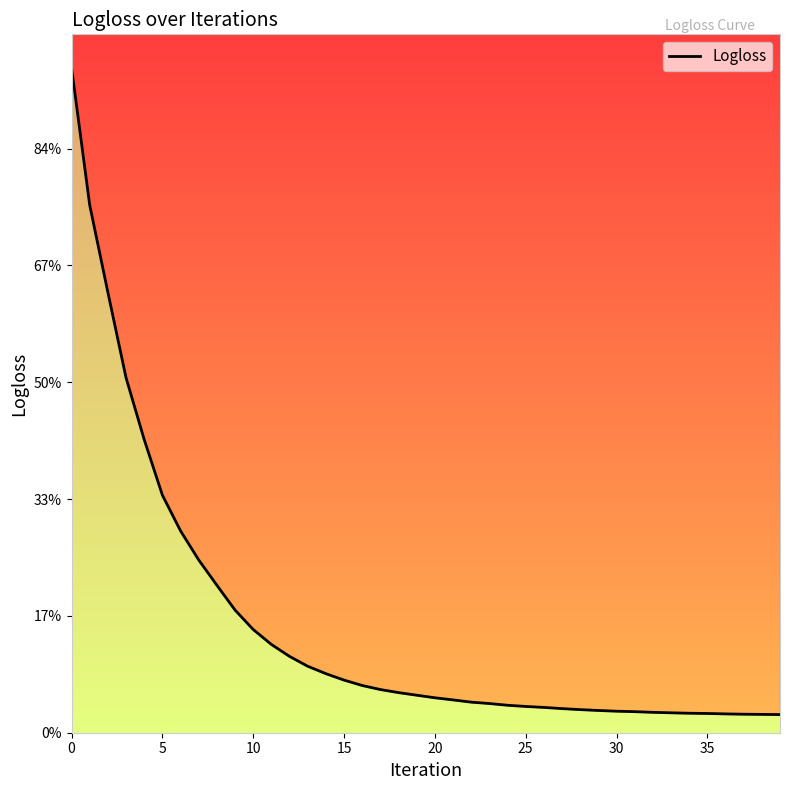

What is the label of the 16th point from the right?

24